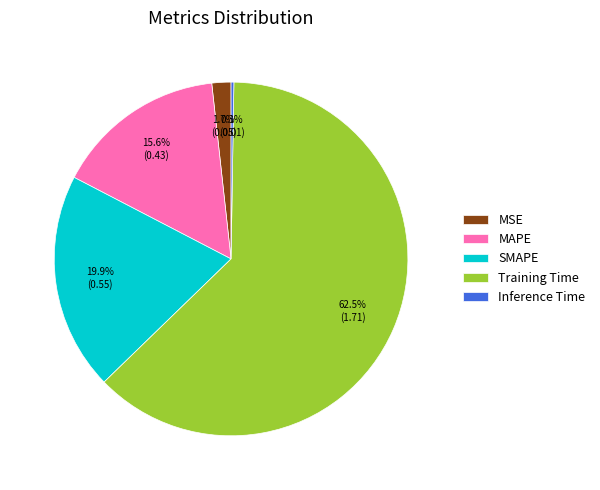

What percentage is NOT represented by SMAPE?

80.1%